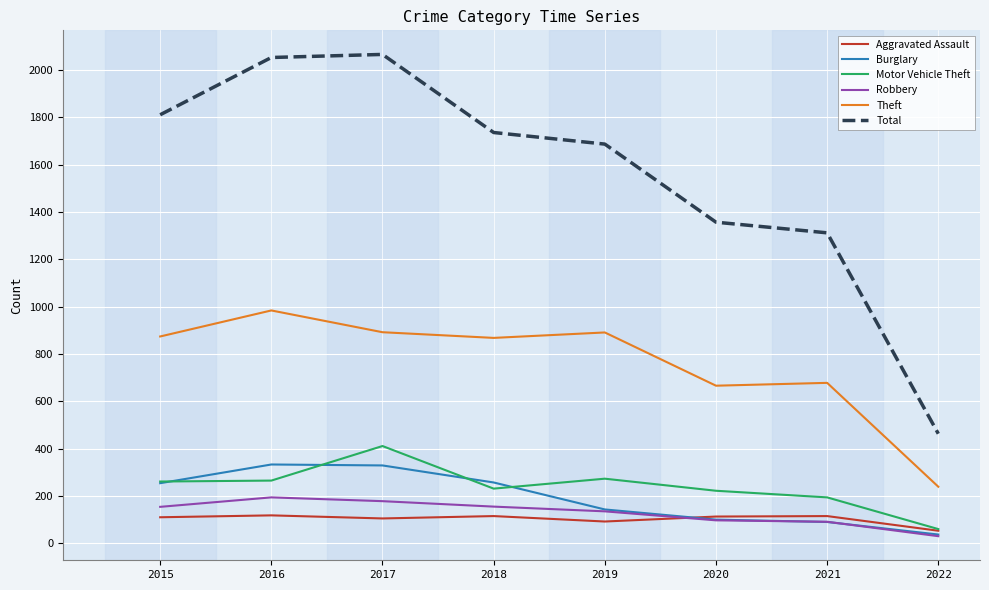

True or false: Total and Aggravated Assault cross at least once.

False